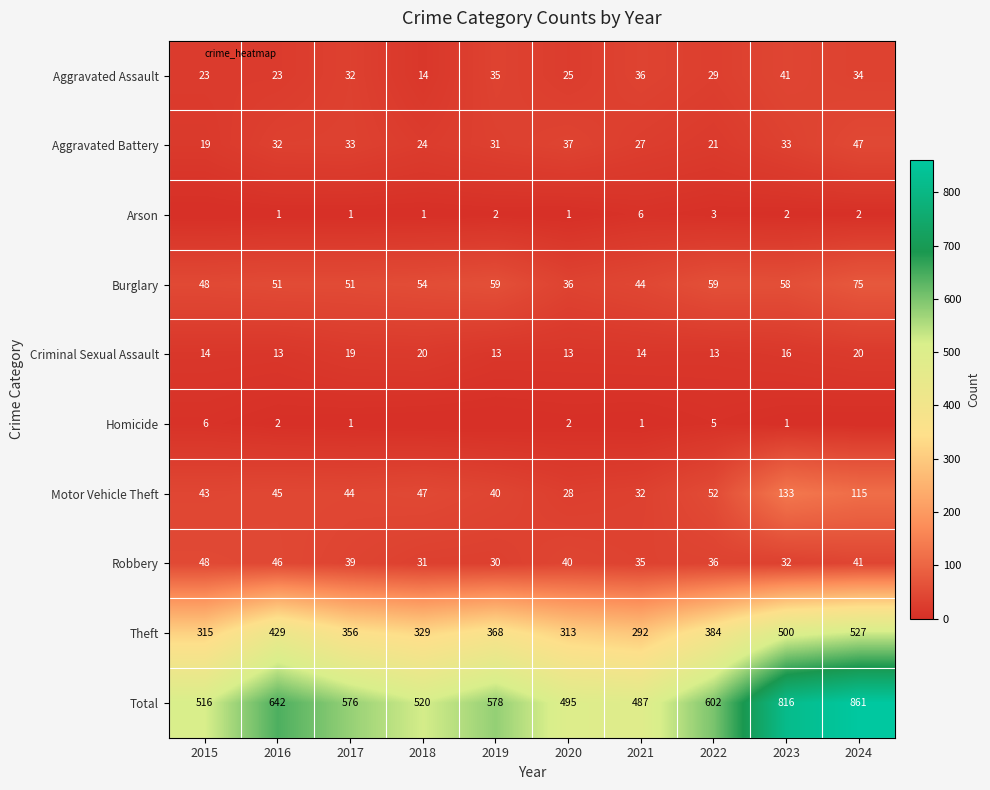

Between 2015 and 2019, which series saw the biggest shift?

Total